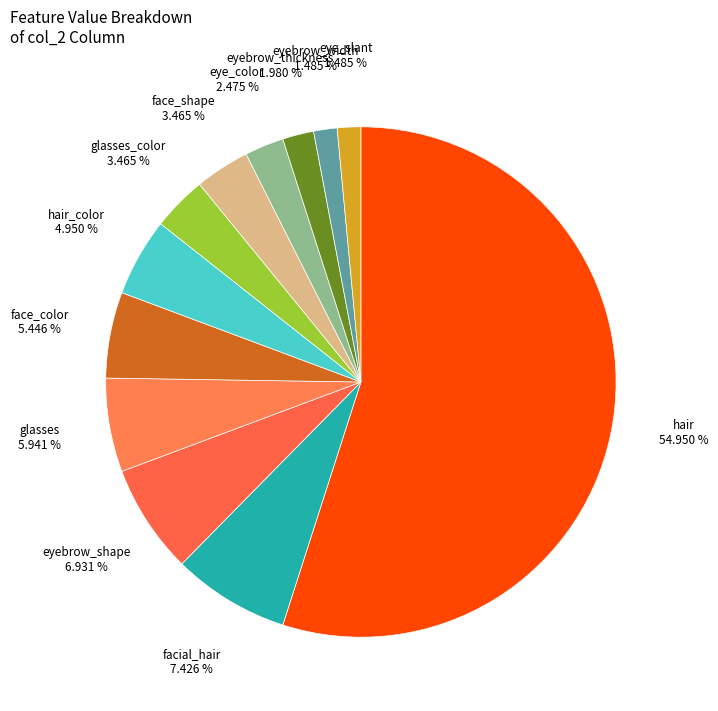

How many segments does this pie chart have?

12